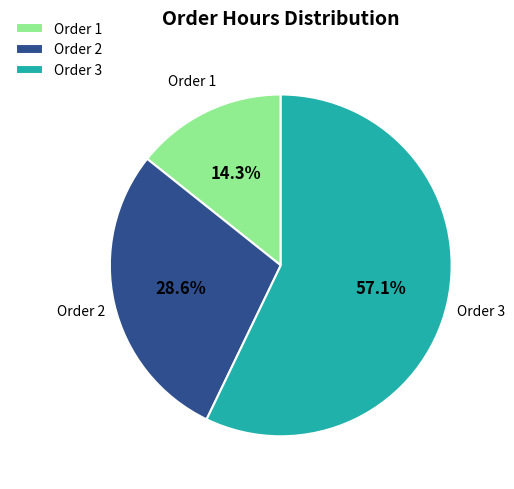

Rank the categories by value from highest to lowest.

Order 3, Order 2, Order 1